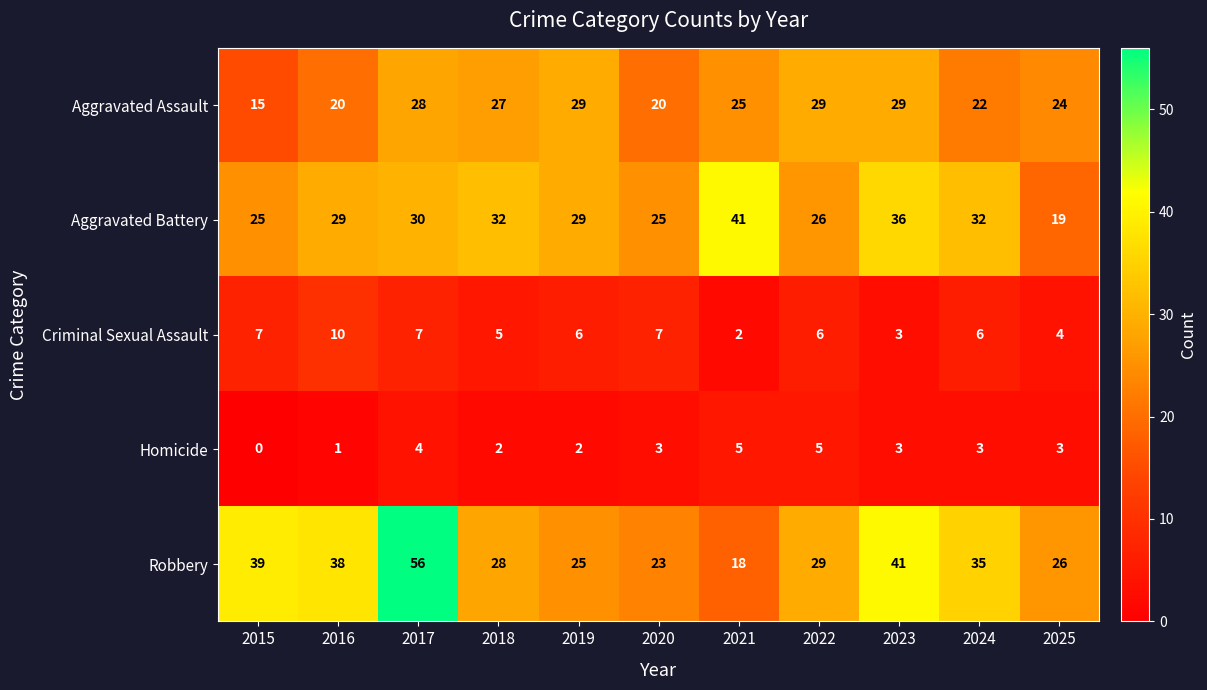

Where is Aggravated Battery nearest to the value 30?

2017